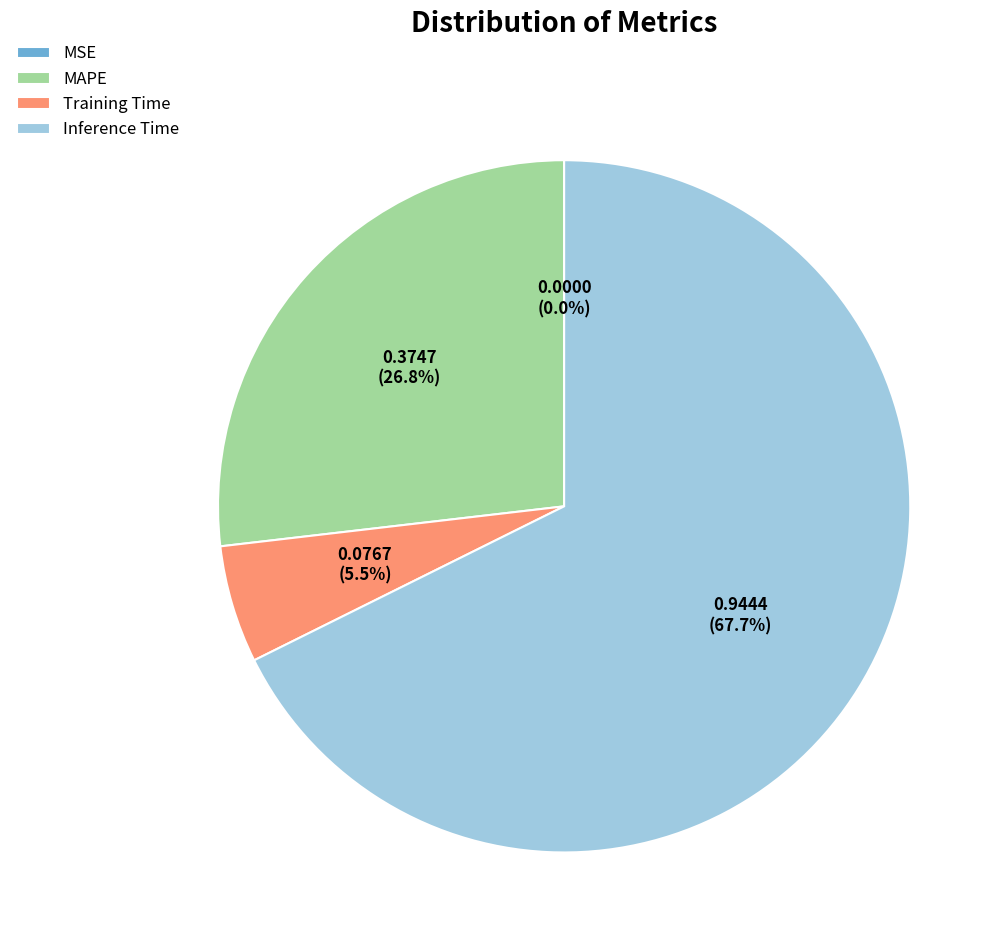

What percentage is NOT represented by Training Time?

94.5%